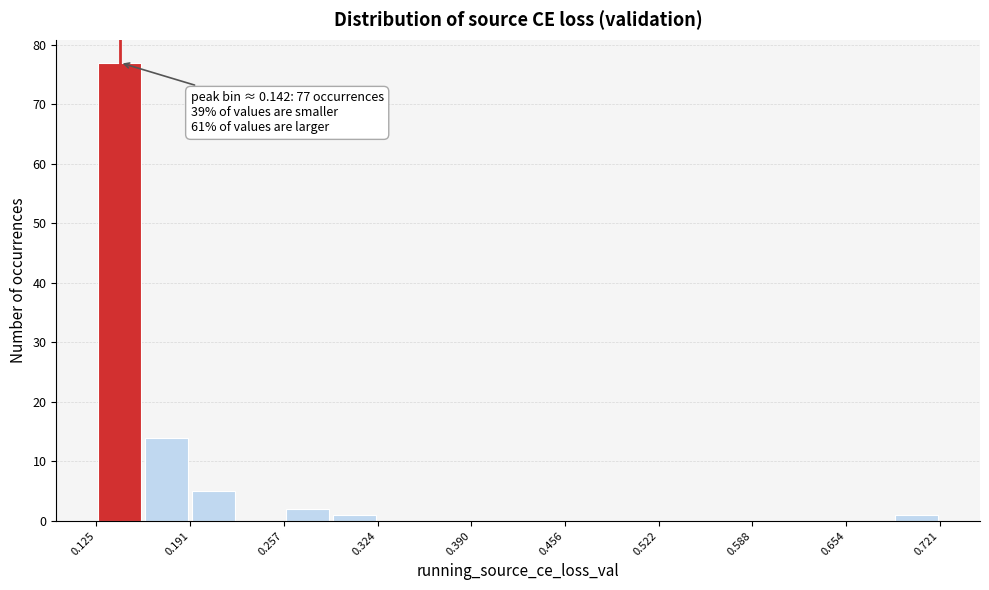

Around what value on the x-axis is the tallest bar? Give the approximate position of its centre, as read against the axis.

0.14